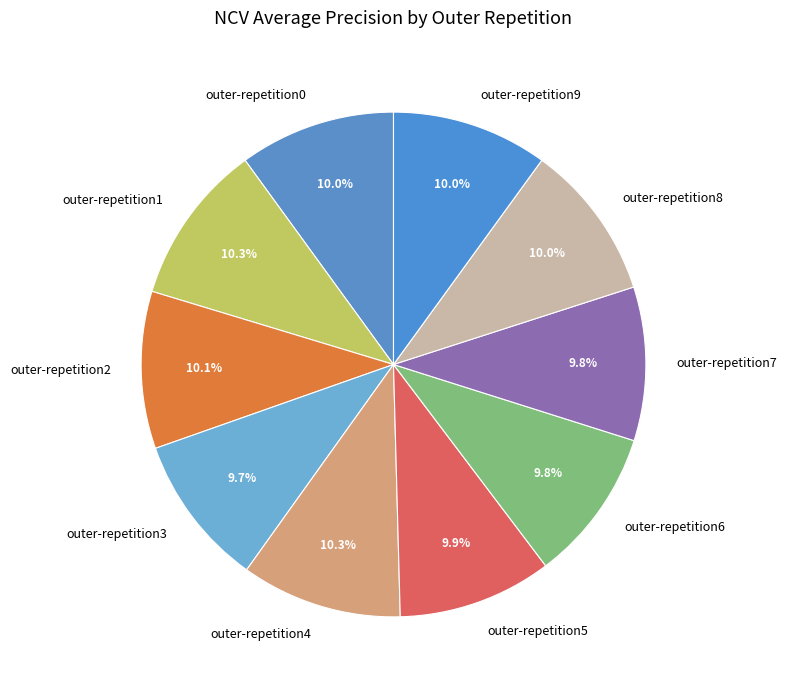

Does outer-repetition7 represent more than half of the total?

No